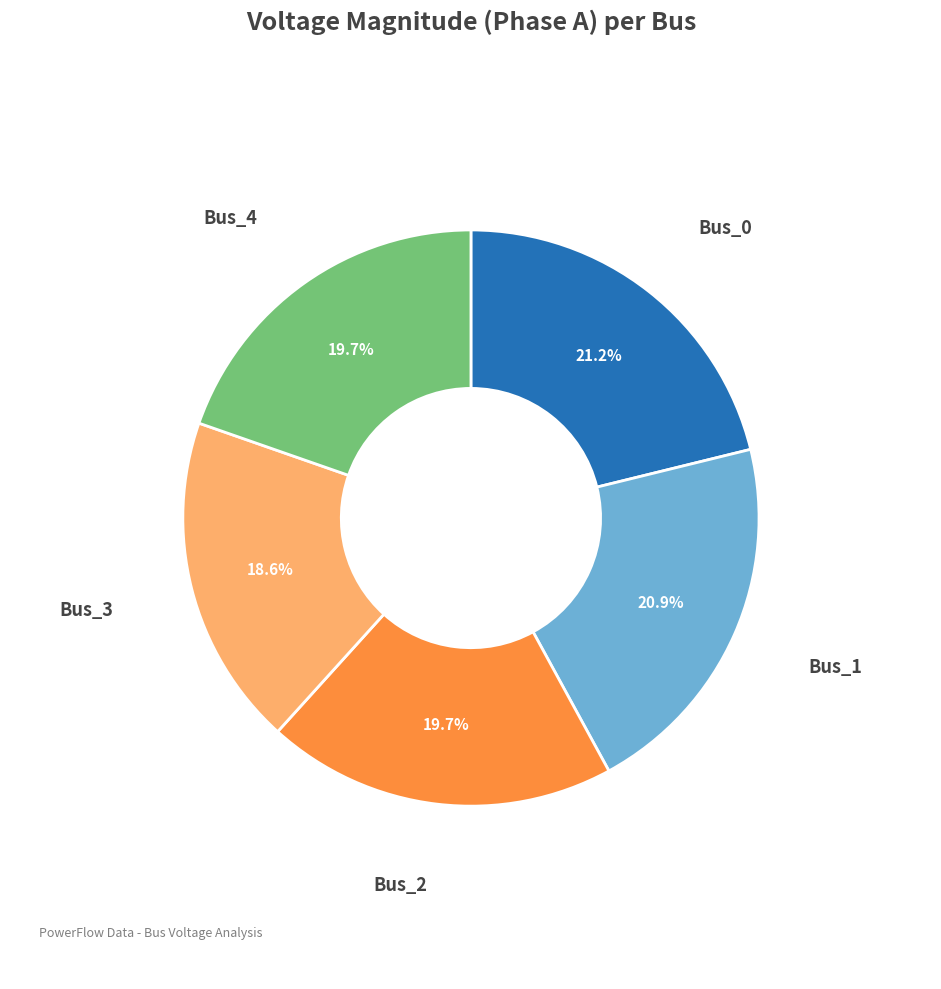

How many segments does this pie chart have?

5